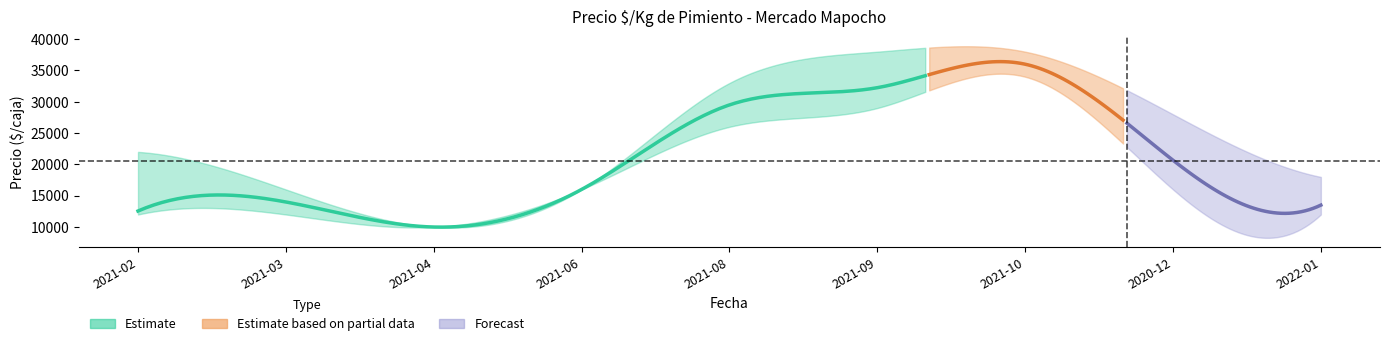

True or false: Precio maximo and Precio promedio ponderado intersect in this chart.

False